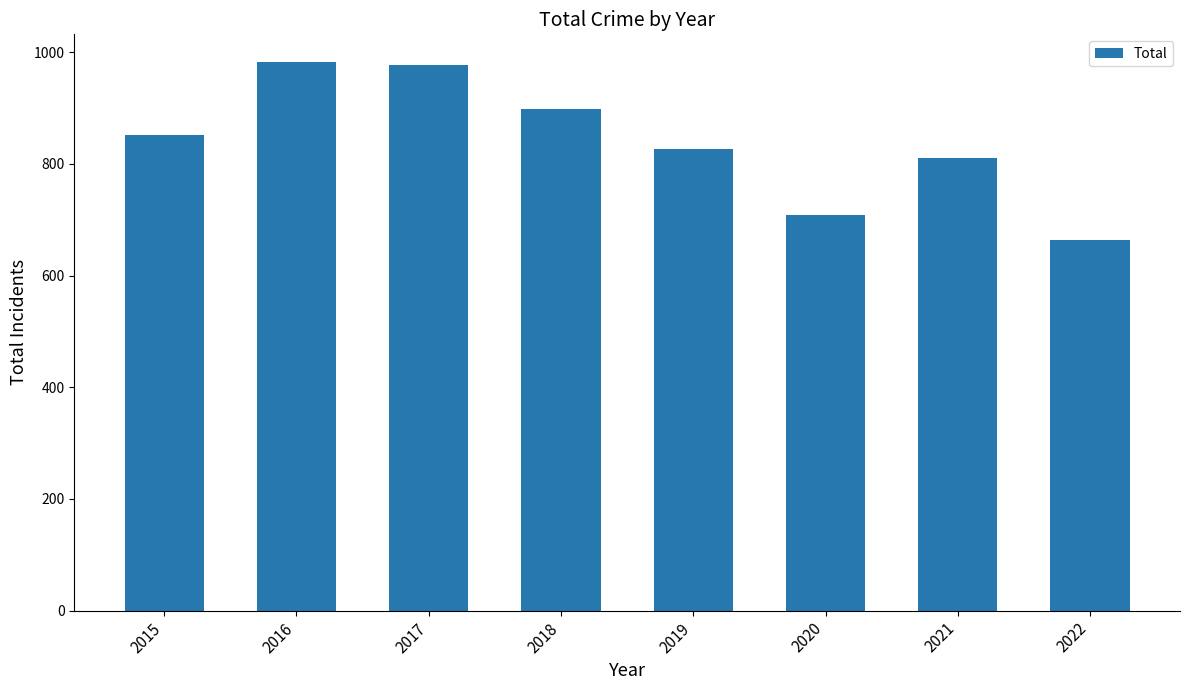

The value at 2016 is 1678. True or false?

False